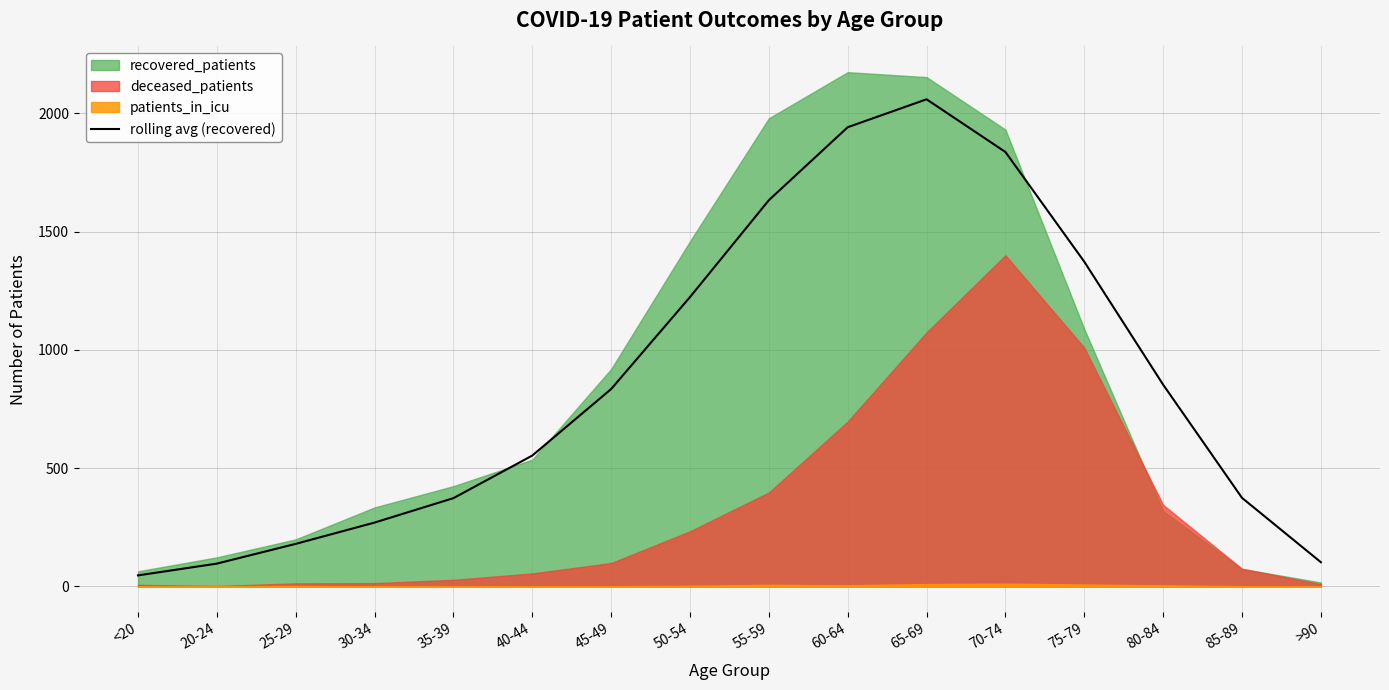

At which label does rolling avg (recovered) reach its minimum?

<20